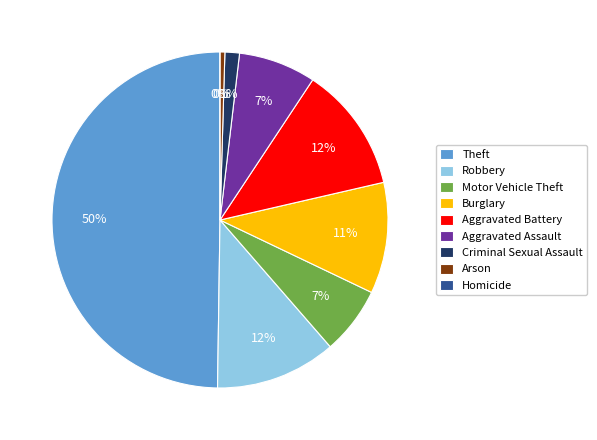

Do Aggravated Assault and Motor Vehicle Theft together represent more than half of the pie?

No